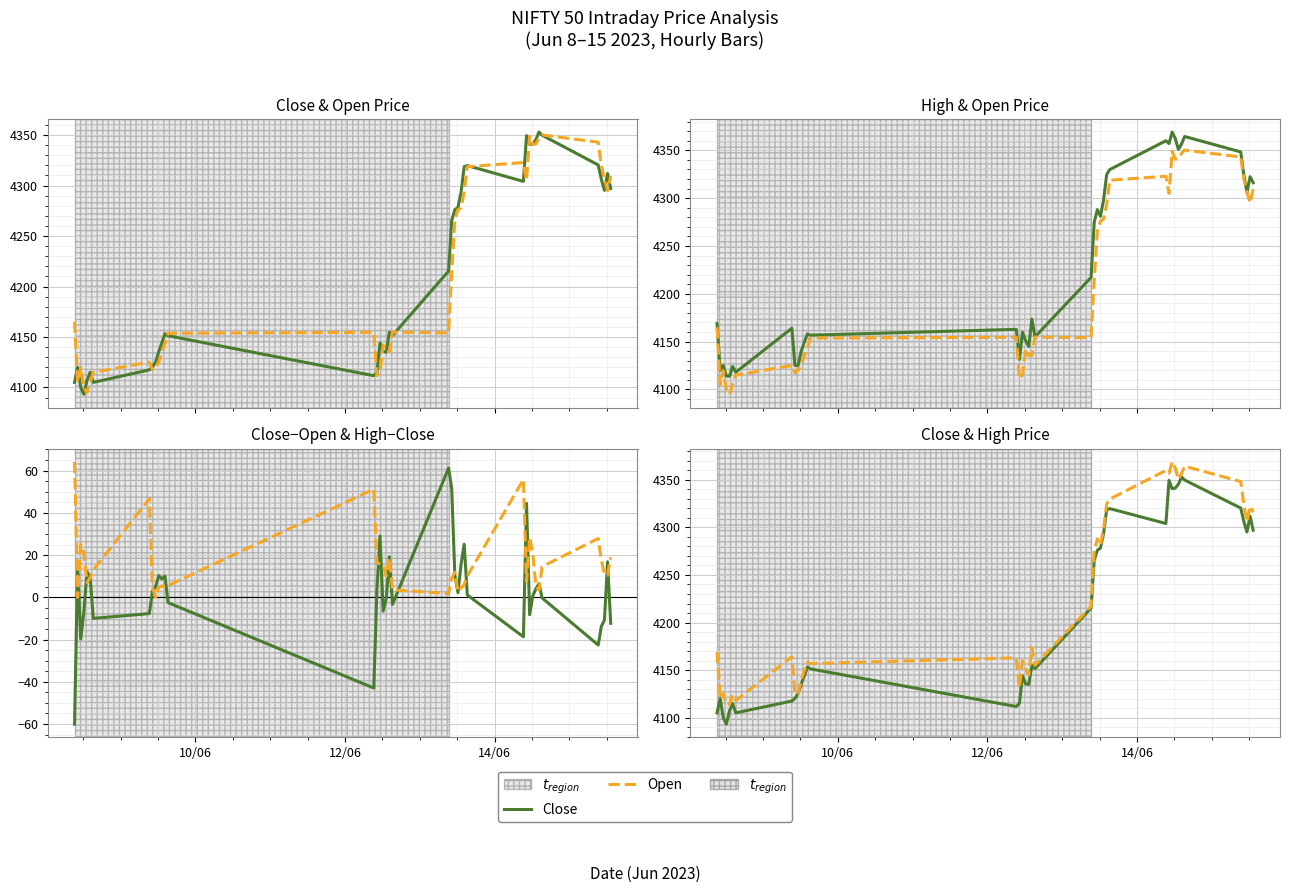

Reading left to right, extract all data points from this chart.

Close: 4105.0	4120.0	4099.9	4093.1	4107.0	4115.0	4105.0	4117.4	4120.2	4125.0	4135.2	4144.0	4153.2	4151.2	4111.6	4114.9	4144.0	4135.5	4135.0	4154.8	4151.5	4215.3	4265.5	4276.1	4278.2	4293.5	4318.7	4319.8	4304.1	4349.5	4340.7	4341.4	4345.4	4353.0	4349.9	4320.4	4306.2	4295.2	4311.9	4297.0
Open: 4165.0	4105.0	4119.6	4099.9	4094.9	4105.2	4115.0	4125.1	4117.5	4120.0	4125.0	4135.2	4143.1	4153.7	4154.6	4111.6	4115.0	4142.0	4135.6	4135.6	4154.8	4154.1	4214.0	4265.5	4276.0	4277.9	4293.5	4318.7	4322.9	4305.0	4349.0	4340.7	4341.4	4346.6	4350.1	4343.0	4320.0	4306.0	4295.1	4309.4
High: 4169.1	4120.0	4125.0	4114.0	4114.0	4124.0	4118.0	4164.0	4125.0	4125.0	4140.0	4149.4	4158.1	4156.8	4162.9	4131.5	4159.8	4151.0	4145.0	4173.5	4155.0	4217.1	4274.8	4288.0	4281.0	4298.0	4324.7	4329.9	4360.0	4357.0	4369.0	4362.4	4350.9	4356.4	4364.4	4348.2	4324.0	4306.0	4322.4	4316.0
Open (dashed): 4165.0	4105.0	4119.6	4099.9	4094.9	4105.2	4115.0	4125.1	4117.5	4120.0	4125.0	4135.2	4143.1	4153.7	4154.6	4111.6	4115.0	4142.0	4135.6	4135.6	4154.8	4154.1	4214.0	4265.5	4276.0	4277.9	4293.5	4318.7	4322.9	4305.0	4349.0	4340.7	4341.4	4346.6	4350.1	4343.0	4320.0	4306.0	4295.1	4309.4
Close−Open: -60.0	15.0	-19.8	-6.8	12.1	9.7	-10.0	-7.7	2.8	5.0	10.2	8.8	10.1	-2.5	-43.0	3.2	29.0	-6.5	-0.6	19.1	-3.3	61.2	51.5	10.6	2.2	15.6	25.2	1.1	-18.7	44.5	-8.2	0.6	4.0	6.4	-0.3	-22.6	-13.8	-10.8	16.8	-12.3
High−Close: 64.1	0.0	25.1	20.9	7.0	9.0	13.0	46.6	4.8	0.0	4.8	5.4	4.9	5.5	51.2	16.6	15.8	15.5	10.0	18.8	3.5	1.8	9.2	11.9	2.8	4.5	6.0	10.1	55.8	7.5	28.3	21.0	5.5	3.4	14.5	27.9	17.8	10.8	10.5	19.0